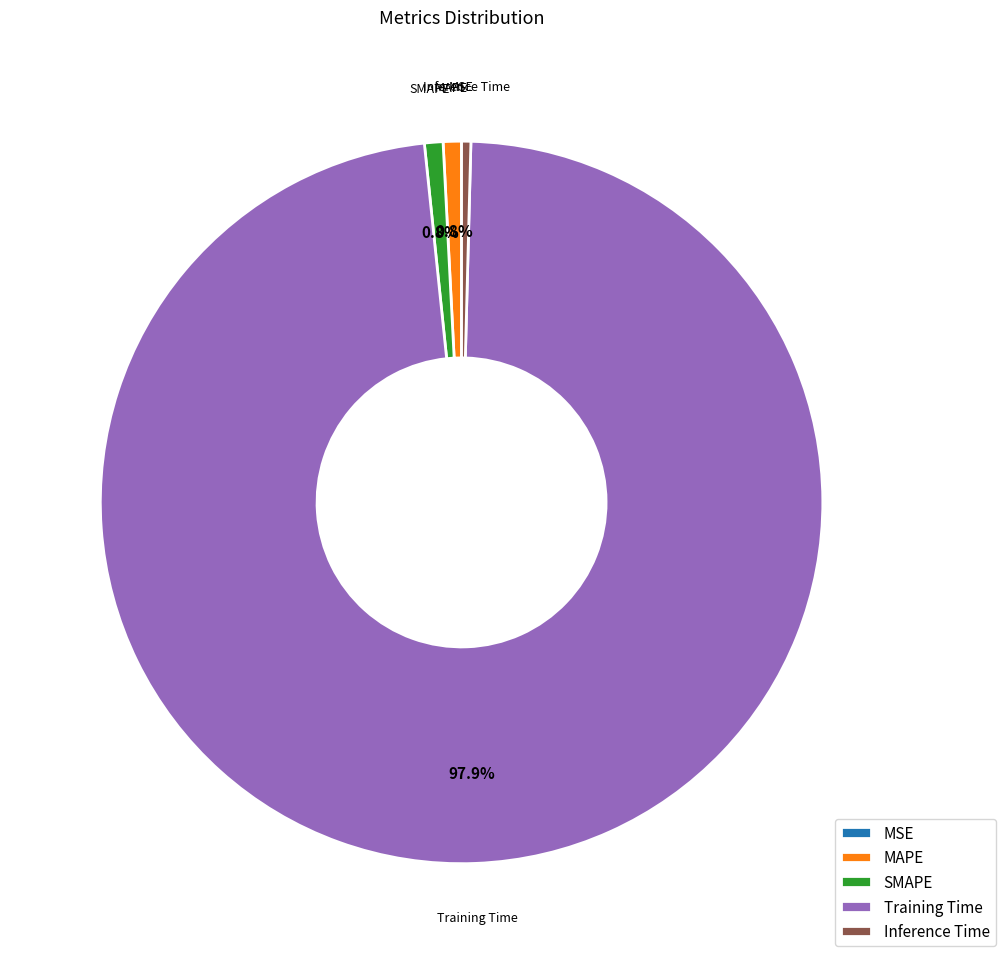

To the nearest percent, what is the difference between the largest and smallest slice percentages?

98%